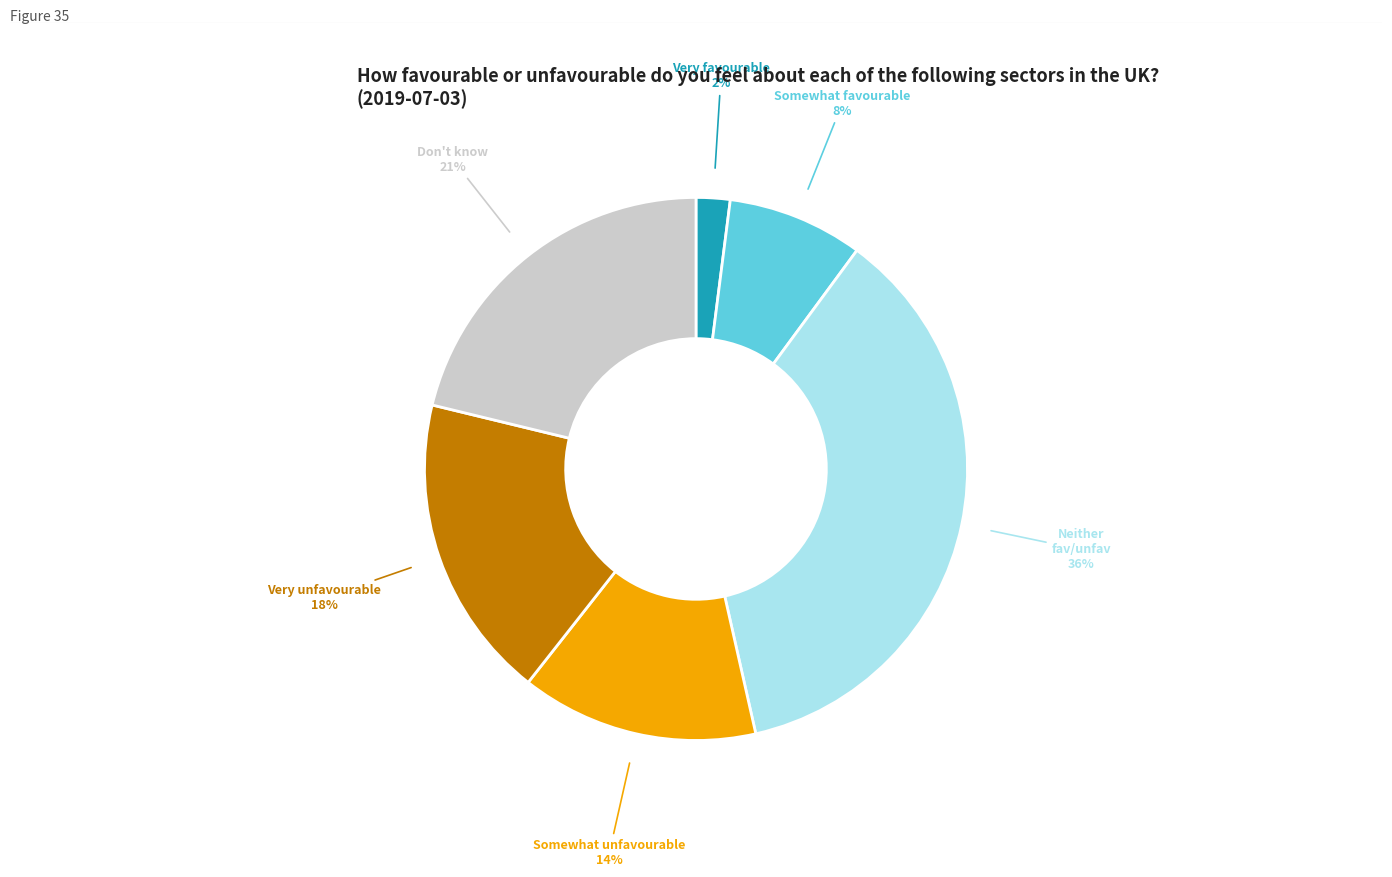

To the nearest percent, what is the difference between the largest and smallest slice percentages?

34%